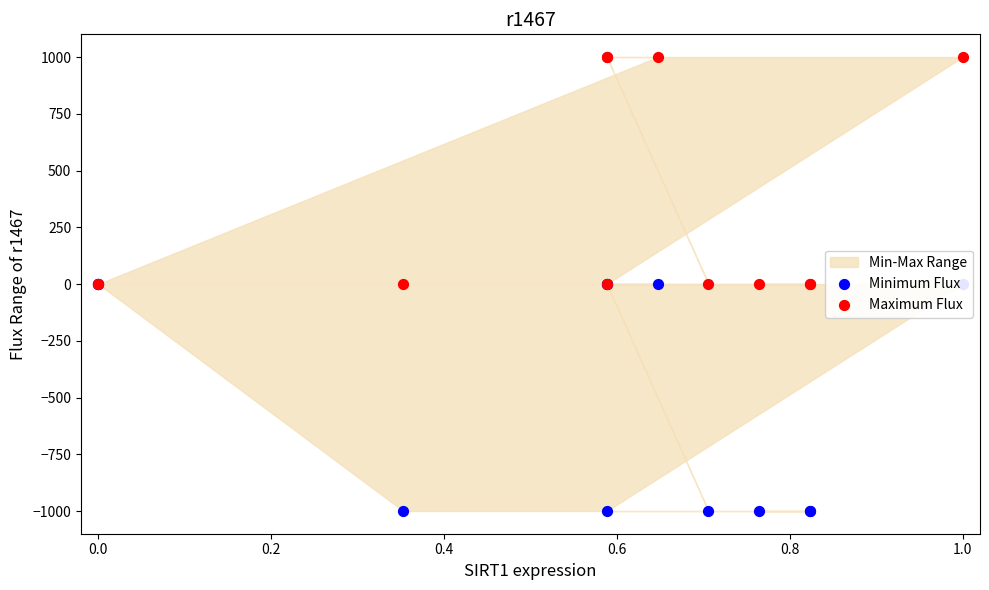

Which series has the largest Y range (max minus min)?

Minimum Flux